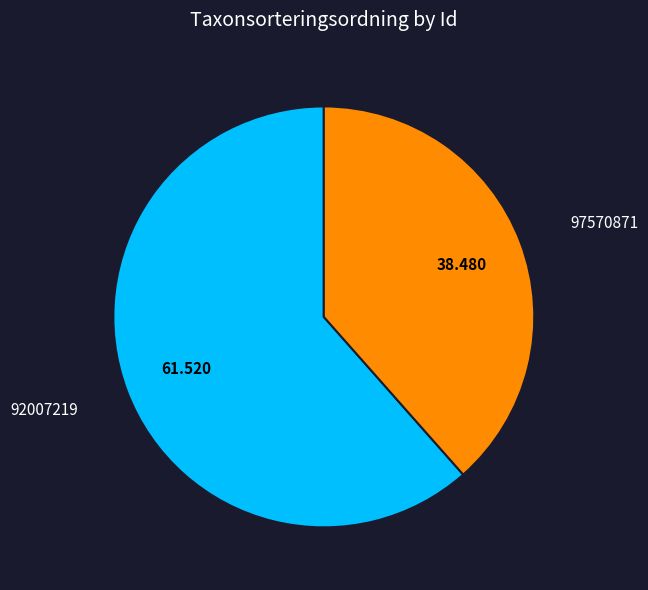

Does any single category account for the majority?

Yes